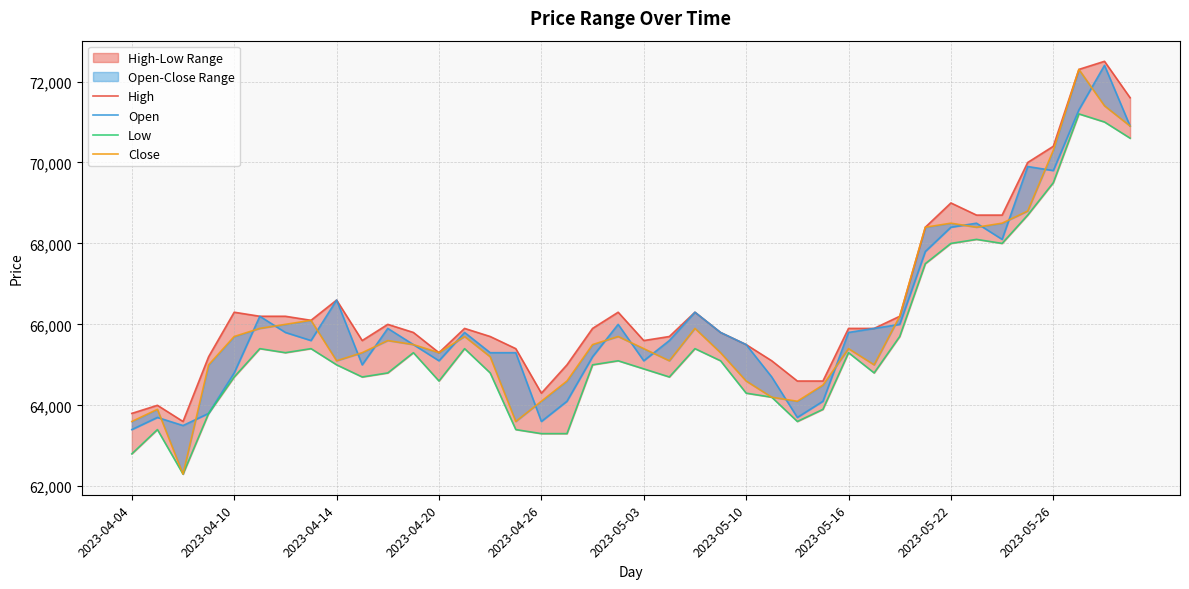

How many lines are shown in the chart?

4